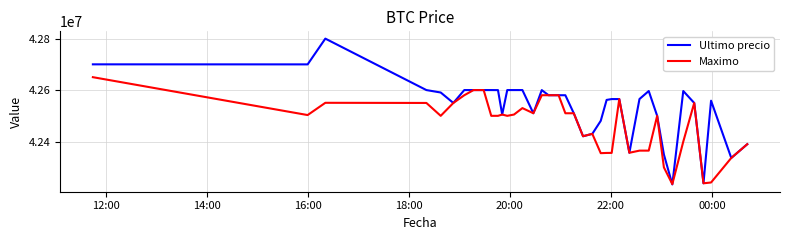

Does the chart have visible grid lines?

Yes